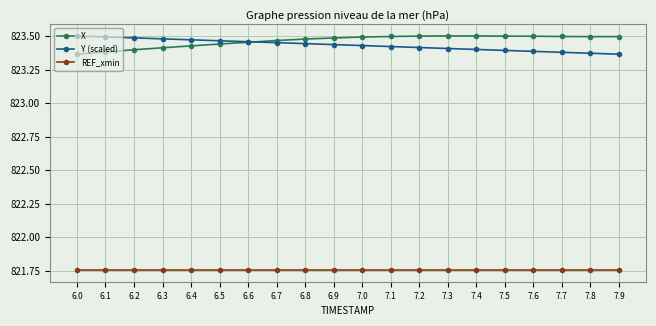

Count the number of categories in the chart.

20